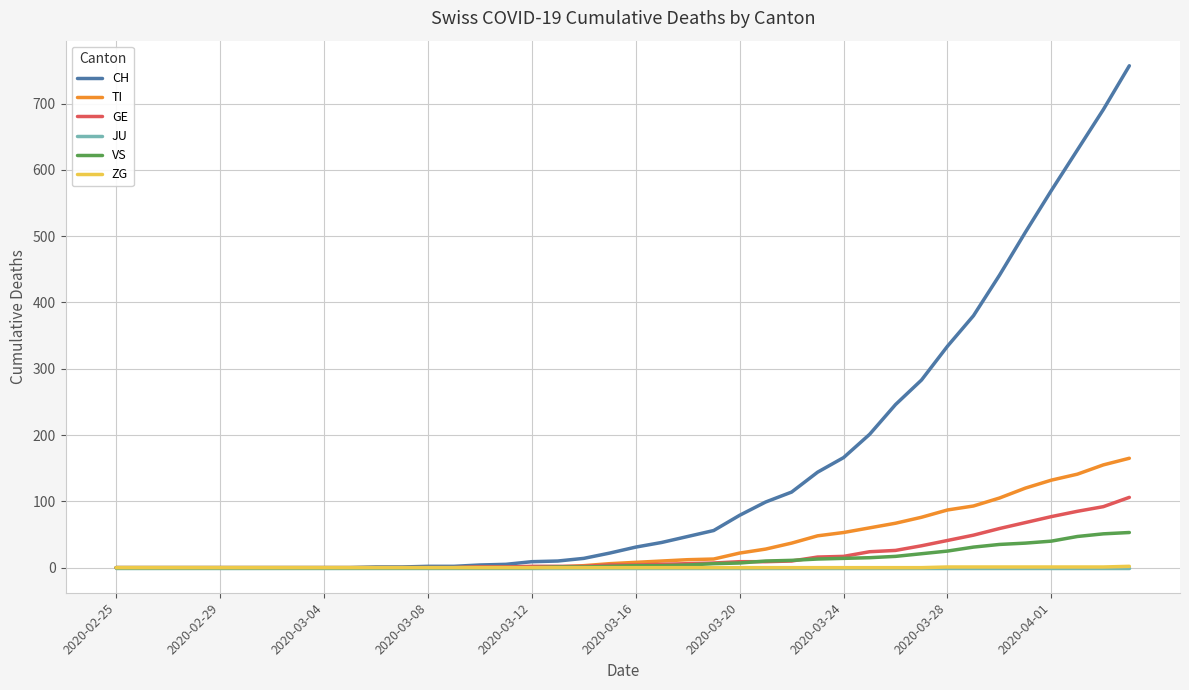

Which series has the largest range (max minus min)?

CH